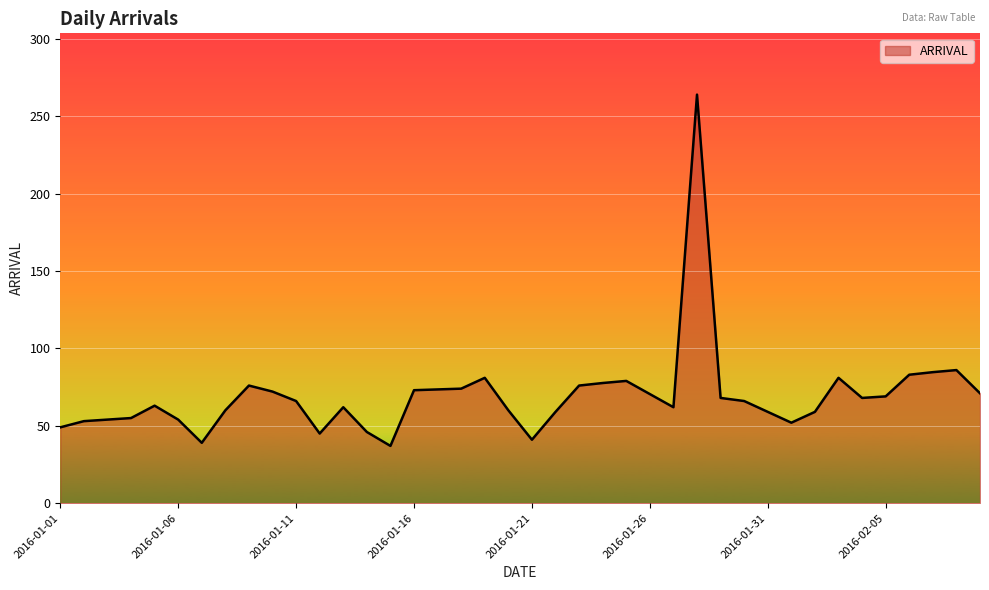

What is the difference between the maximum and minimum values?

227.0